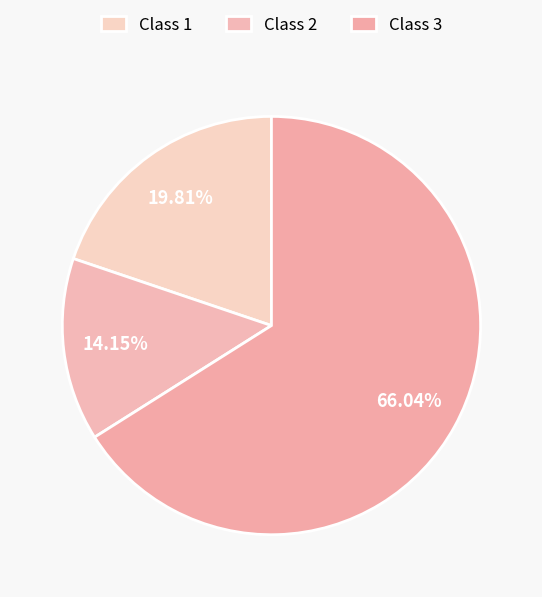

What percentage is NOT represented by Class 1?

80.2%